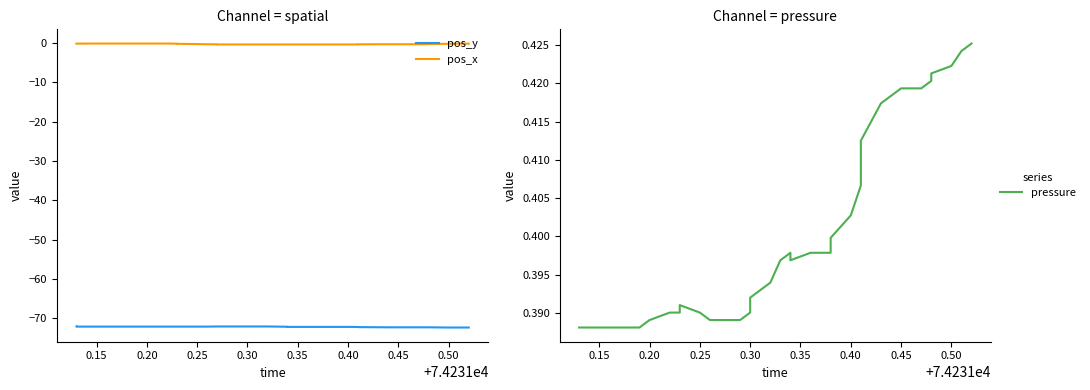

How many lines are shown in the chart?

3